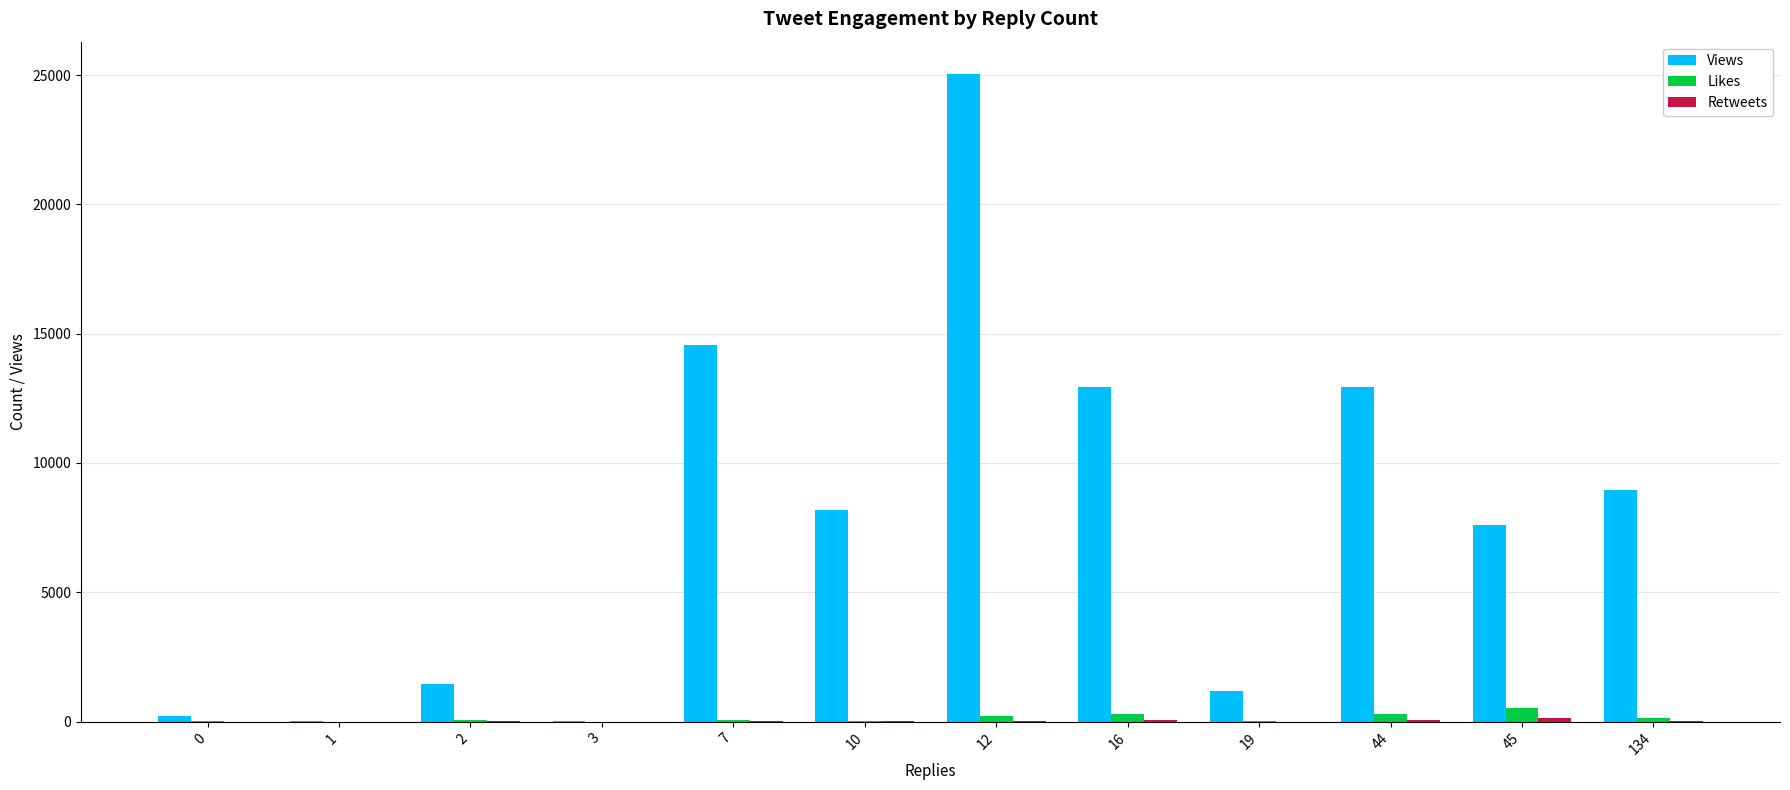

Which series has the widest spread of values?

Views